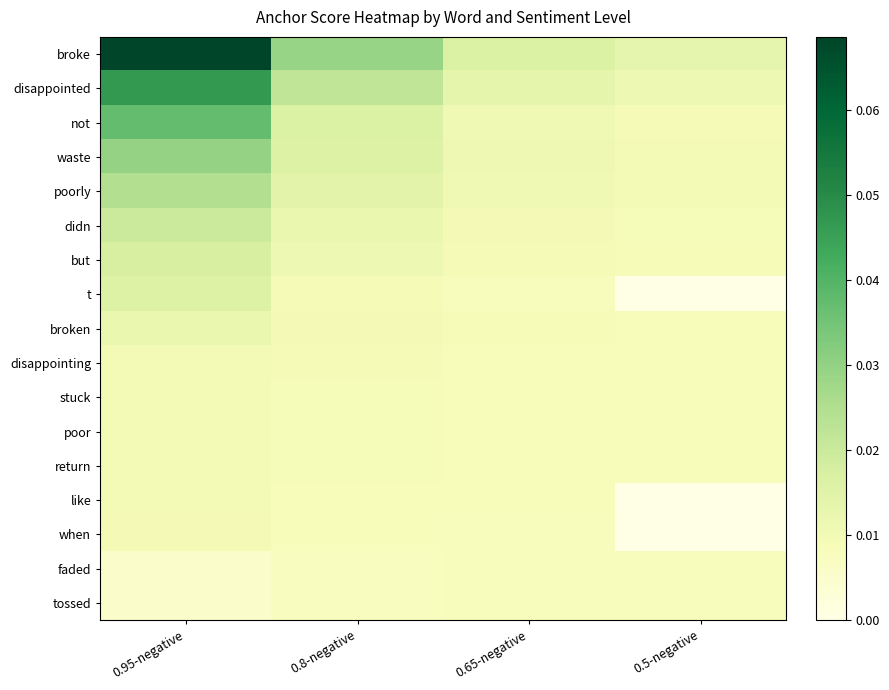

Reading left to right, extract all data points from this chart.

broke: 0.95-negative=0.1	0.8-negative=0.0	0.65-negative=0.0	0.5-negative=0.0
disappointed: 0.95-negative=0.0	0.8-negative=0.0	0.65-negative=0.0	0.5-negative=0.0
not: 0.95-negative=0.0	0.8-negative=0.0	0.65-negative=0.0	0.5-negative=0.0
waste: 0.95-negative=0.0	0.8-negative=0.0	0.65-negative=0.0	0.5-negative=0.0
poorly: 0.95-negative=0.0	0.8-negative=0.0	0.65-negative=0.0	0.5-negative=0.0
didn: 0.95-negative=0.0	0.8-negative=0.0	0.65-negative=0.0	0.5-negative=0.0
but: 0.95-negative=0.0	0.8-negative=0.0	0.65-negative=0.0	0.5-negative=0.0
t: 0.95-negative=0.0	0.8-negative=0.0	0.65-negative=0.0	0.5-negative=0.0
broken: 0.95-negative=0.0	0.8-negative=0.0	0.65-negative=0.0	0.5-negative=0.0
disappointing: 0.95-negative=0.0	0.8-negative=0.0	0.65-negative=0.0	0.5-negative=0.0
stuck: 0.95-negative=0.0	0.8-negative=0.0	0.65-negative=0.0	0.5-negative=0.0
poor: 0.95-negative=0.0	0.8-negative=0.0	0.65-negative=0.0	0.5-negative=0.0
return: 0.95-negative=0.0	0.8-negative=0.0	0.65-negative=0.0	0.5-negative=0.0
like: 0.95-negative=0.0	0.8-negative=0.0	0.65-negative=0.0	0.5-negative=0.0
when: 0.95-negative=0.0	0.8-negative=0.0	0.65-negative=0.0	0.5-negative=0.0
faded: 0.95-negative=0.0	0.8-negative=0.0	0.65-negative=0.0	0.5-negative=0.0
tossed: 0.95-negative=0.0	0.8-negative=0.0	0.65-negative=0.0	0.5-negative=0.0